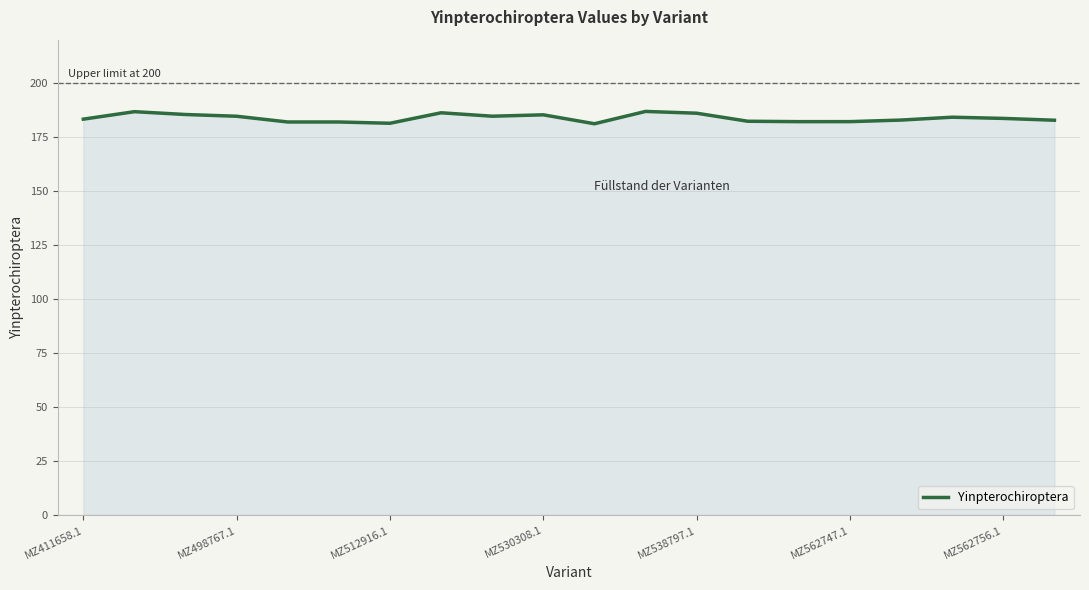

What is the difference between the second highest and minimum values?

5.6